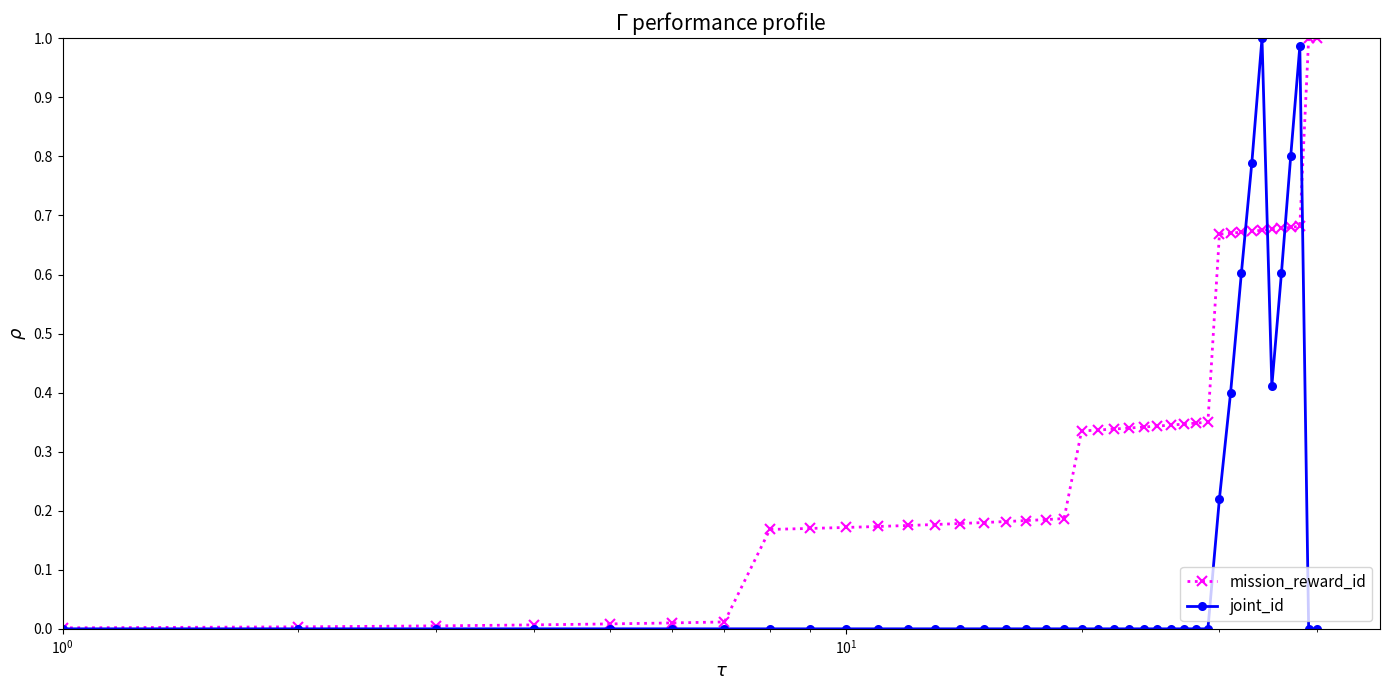

Which series has the largest total across all categories?

mission_reward_id